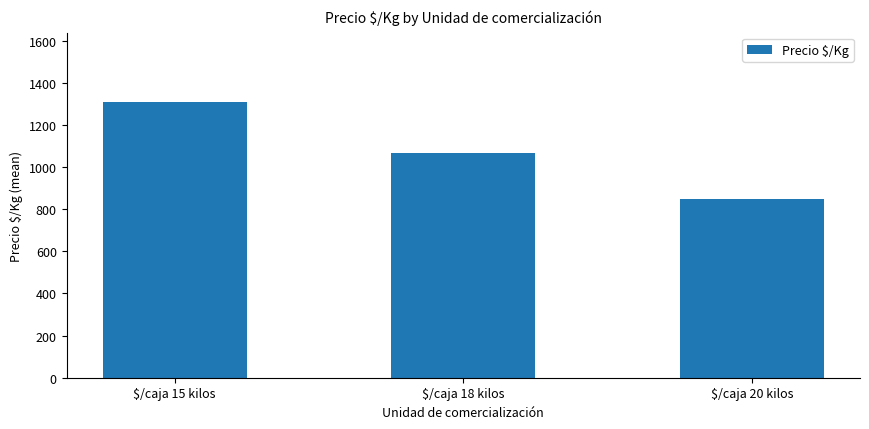

List the labels in order of value, smallest first.

$/caja 20 kilos, $/caja 18 kilos, $/caja 15 kilos